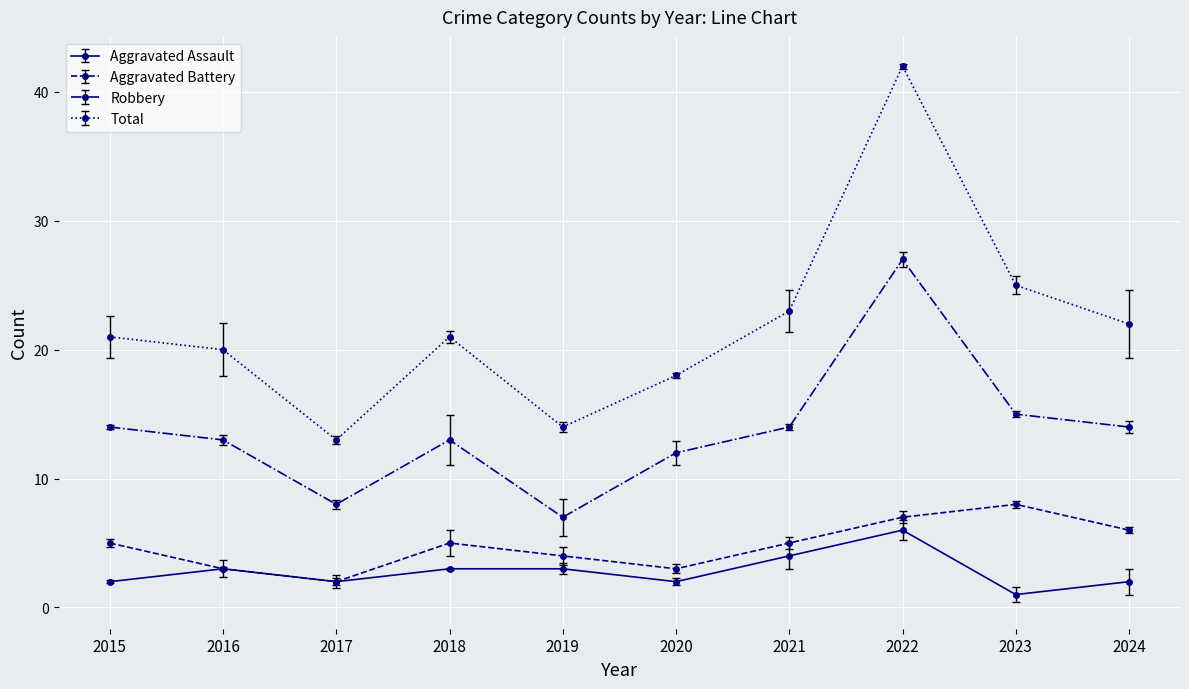

What is the value of the Aggravated Battery point at the 10th from the left?

6